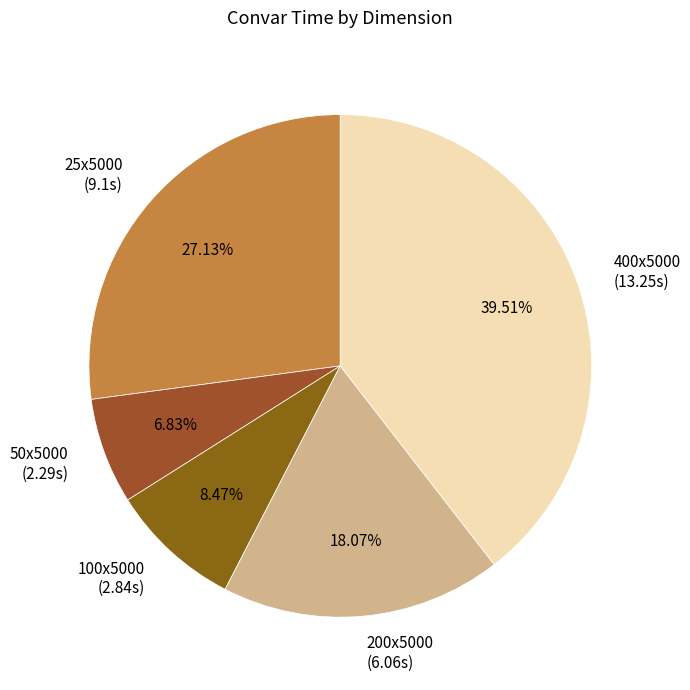

How many segments does this pie chart have?

5